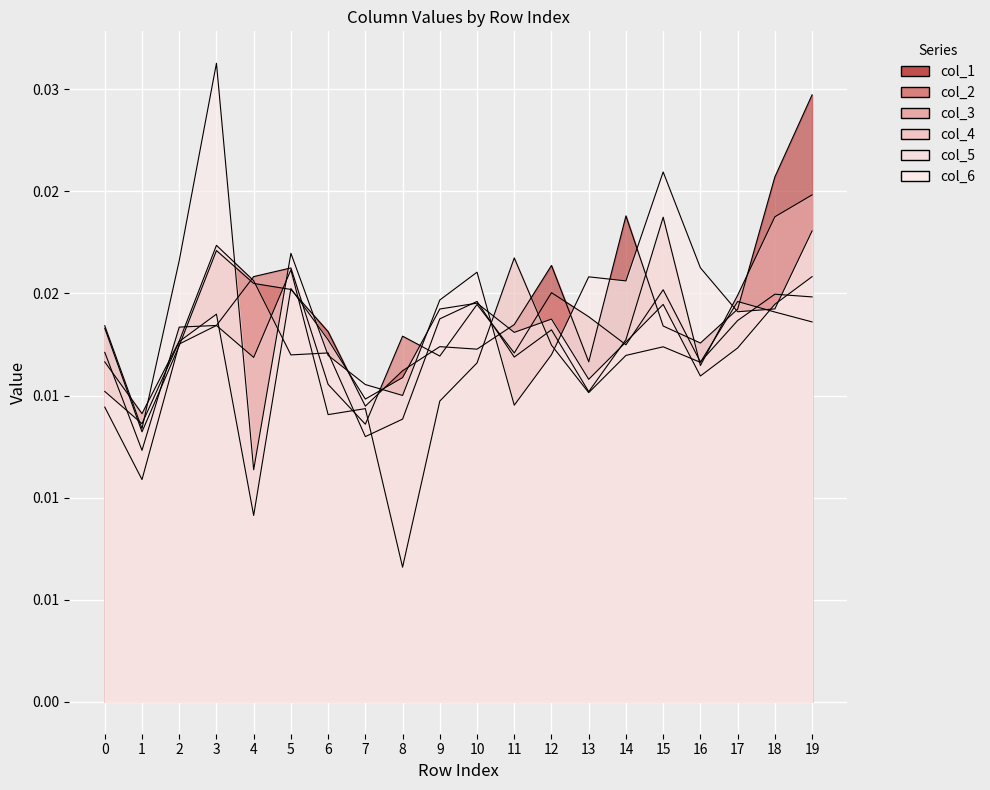

Where do 5 and 6 first cross each other?

0 and 1